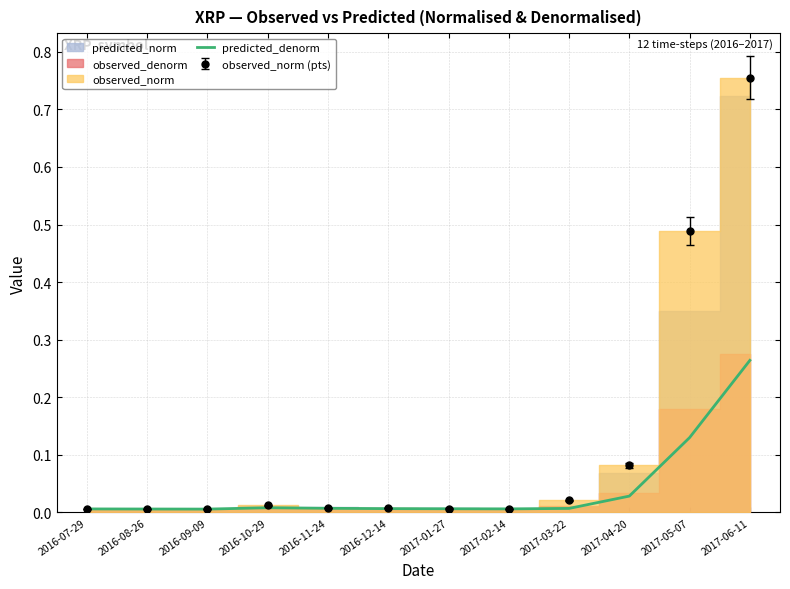

Does the chart display data point markers on the line(s)?

No